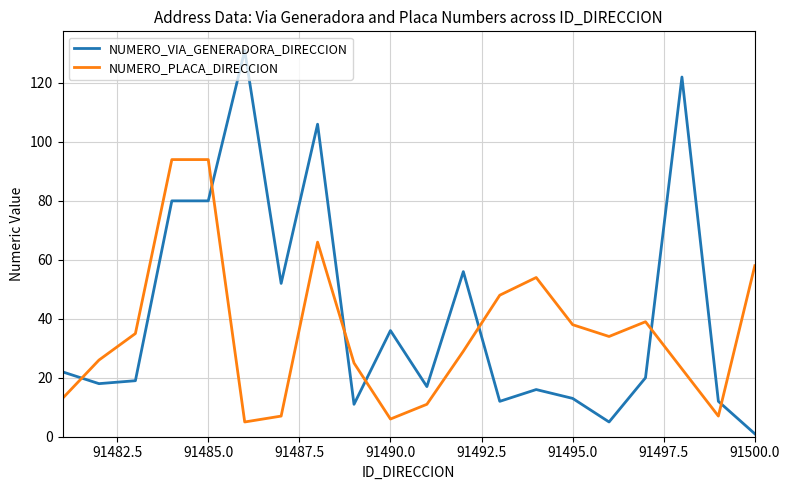

What is the difference between the second highest and second lowest values in the NUMERO_VIA_GENERADORA_DIRECCION series?

117